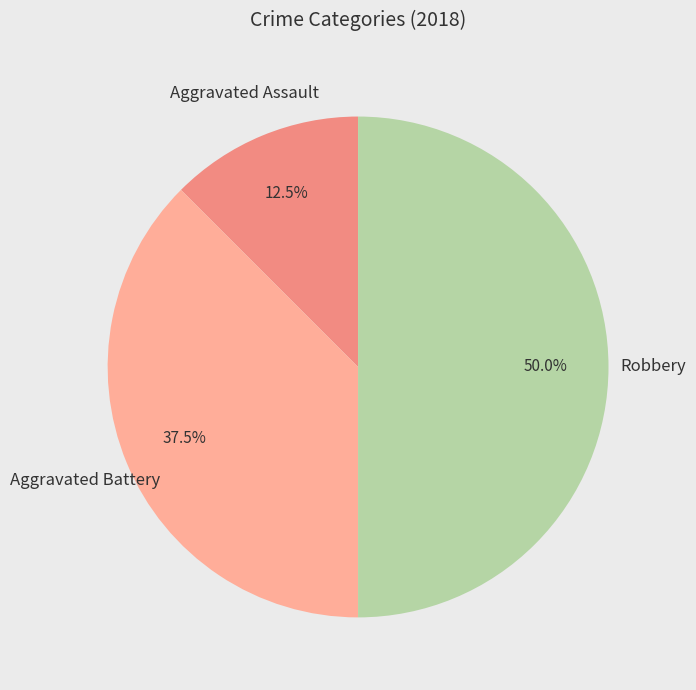

How many segments does this pie chart have?

3